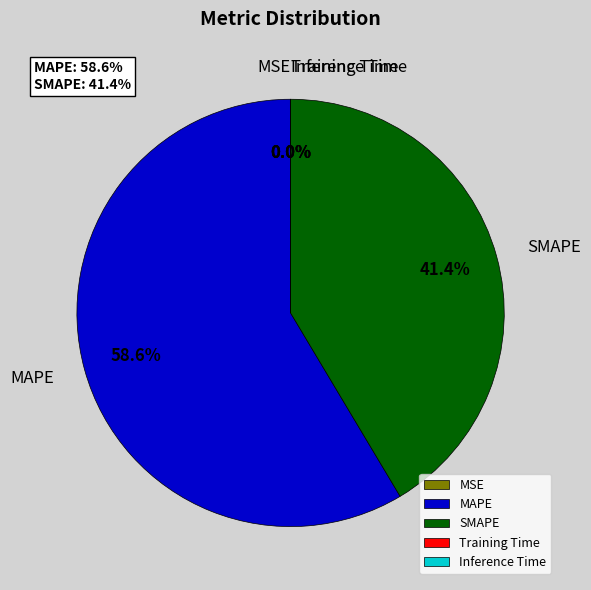

Which category accounts for the majority?

MAPE